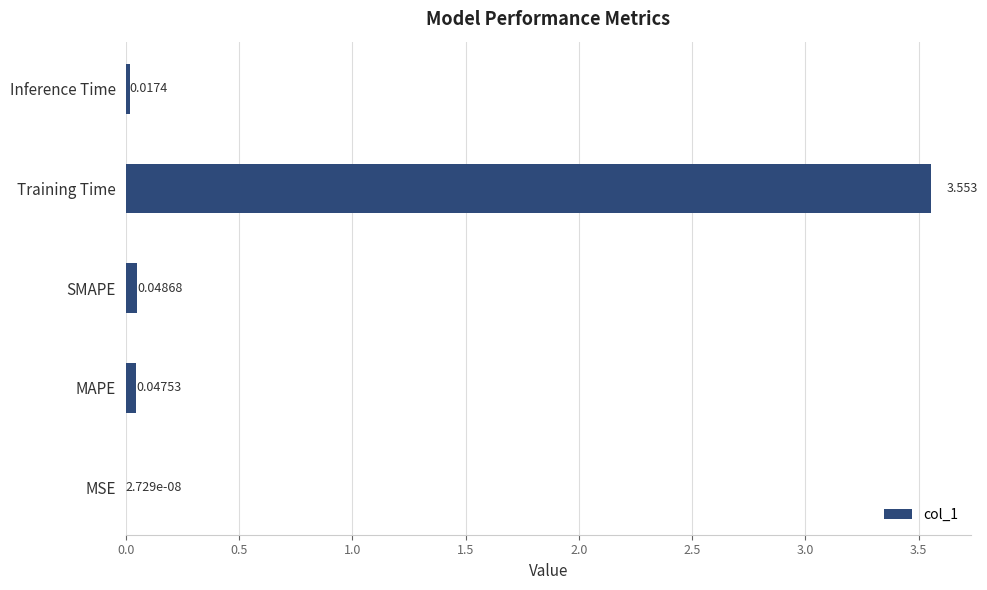

At which label is the value closest to 1?

SMAPE